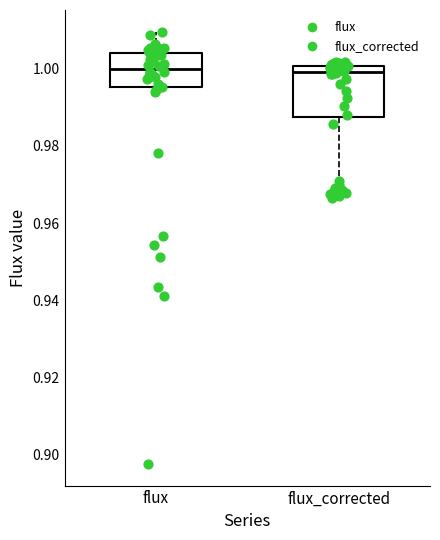

Which box is the tallest, from its lower edge to its upper edge?

flux_corrected